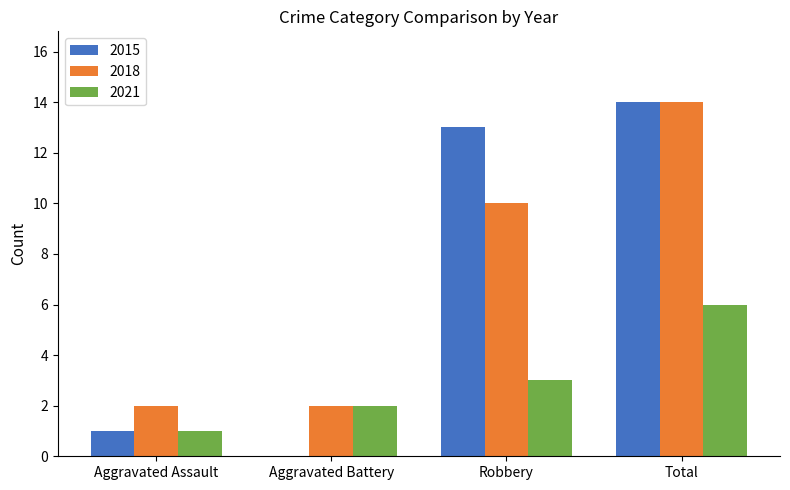

What is the approximate value of 2021 at Total?

6